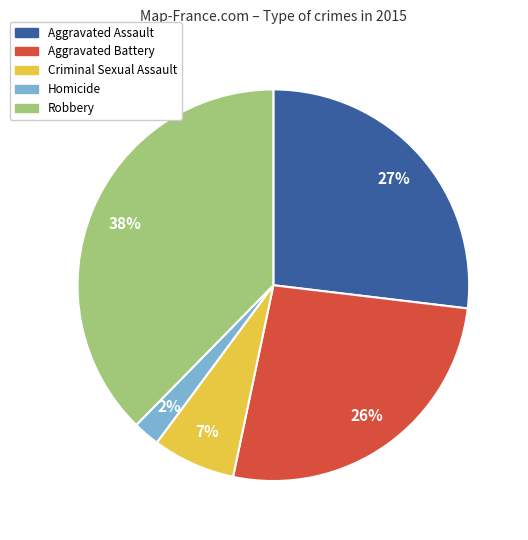

Combined, do Homicide and Robbery account for over 50%?

No